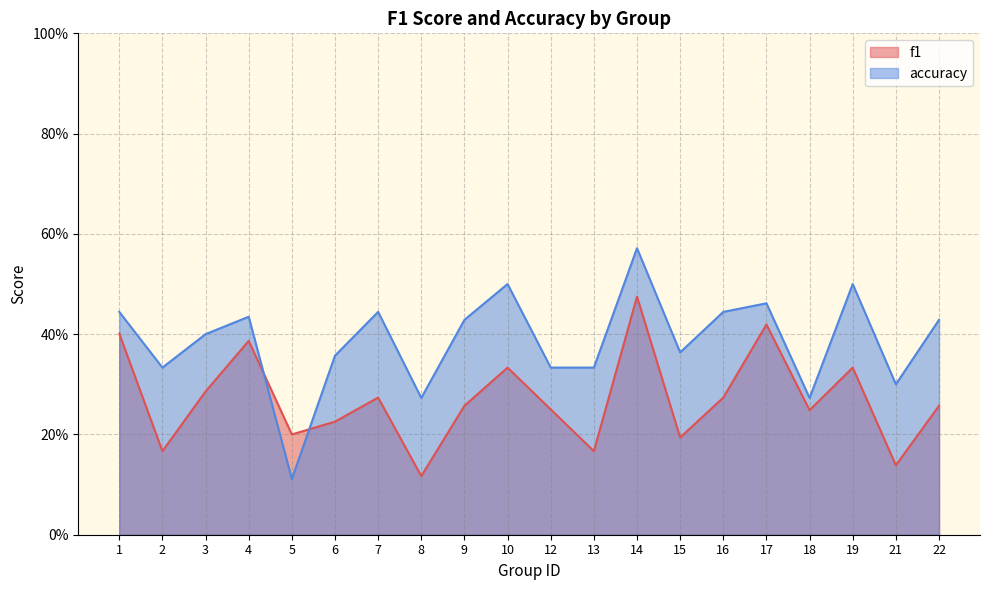

Where is f1 nearest to the value 0?

8